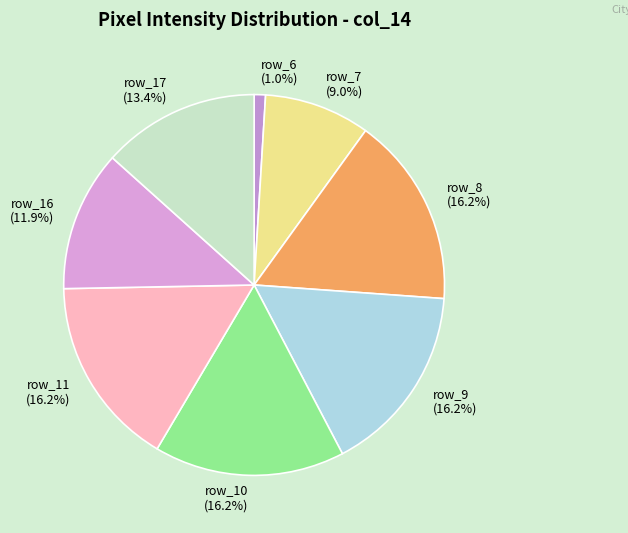

To the nearest percent, what is the combined percentage of row_11 and row_6?

17%